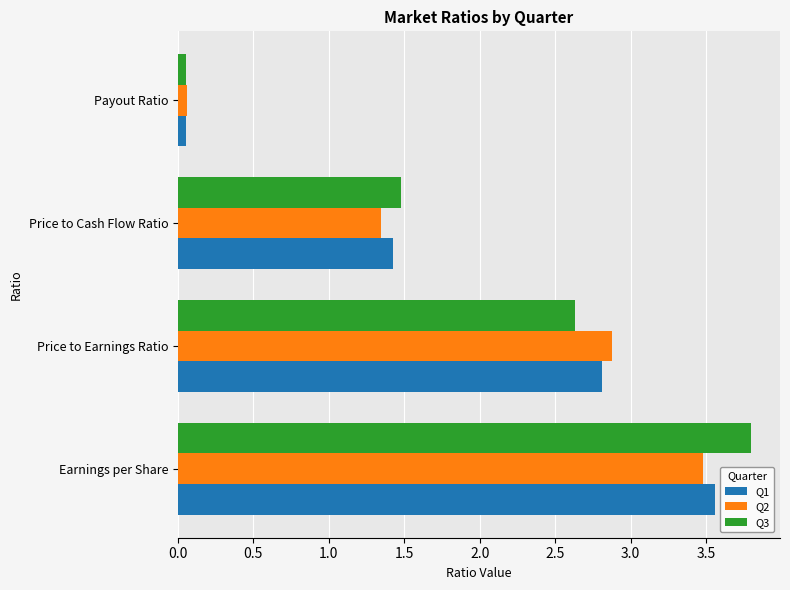

List the labels in order of Q2 value, smallest first.

Payout Ratio, Price to Cash Flow Ratio, Price to Earnings Ratio, Earnings per Share